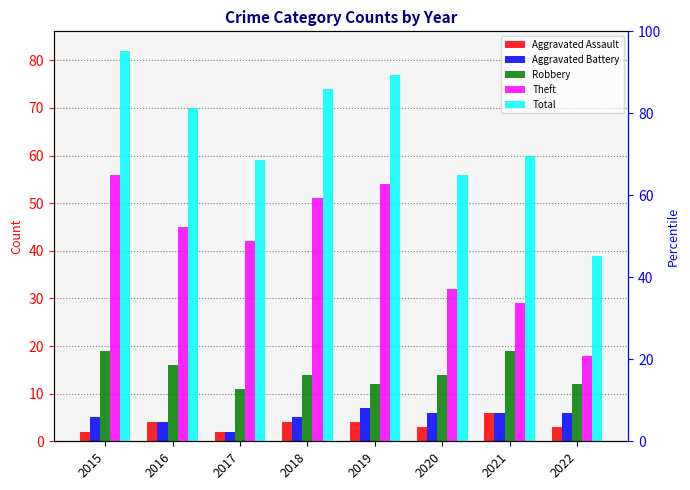

Is it true that Aggravated Battery equals 6 at 2022?

True